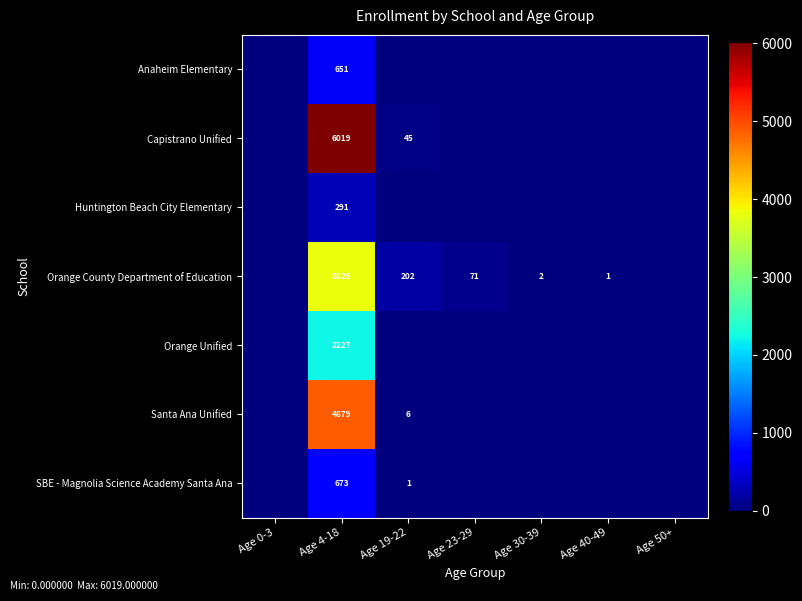

At which category is the sum across all series the highest?

Age 4-18